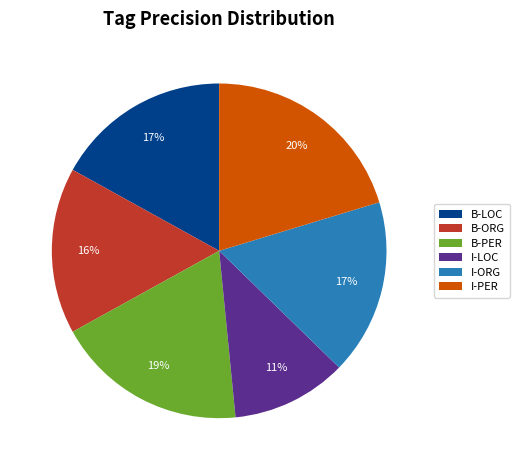

Does any single category account for the majority?

No